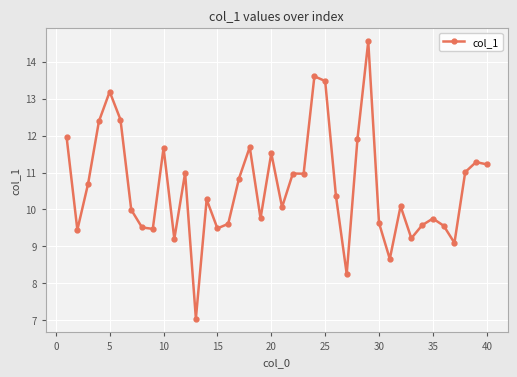

What is the difference between the maximum and minimum values?

7.5